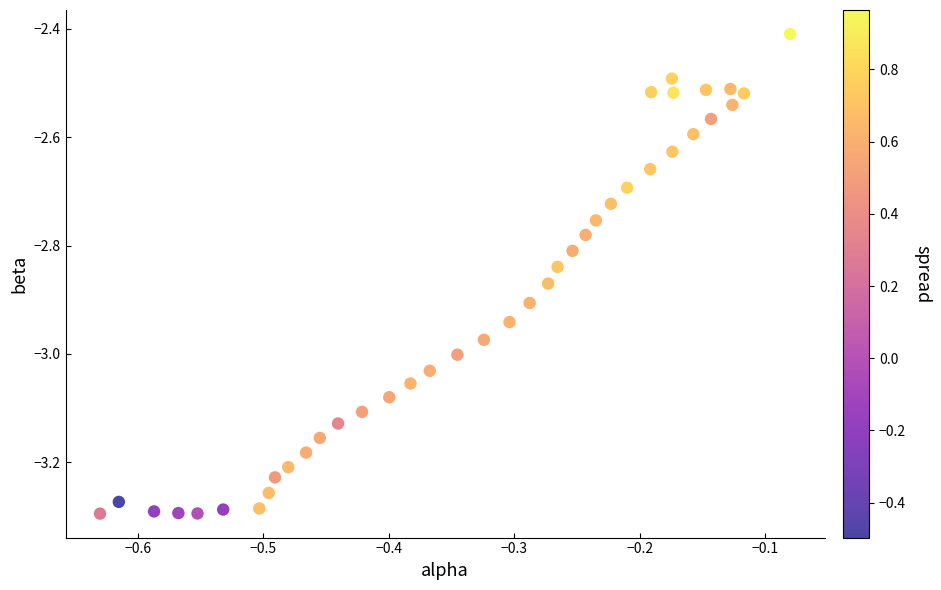

What Y value in the scatter plot is closest to -2?

-2.4